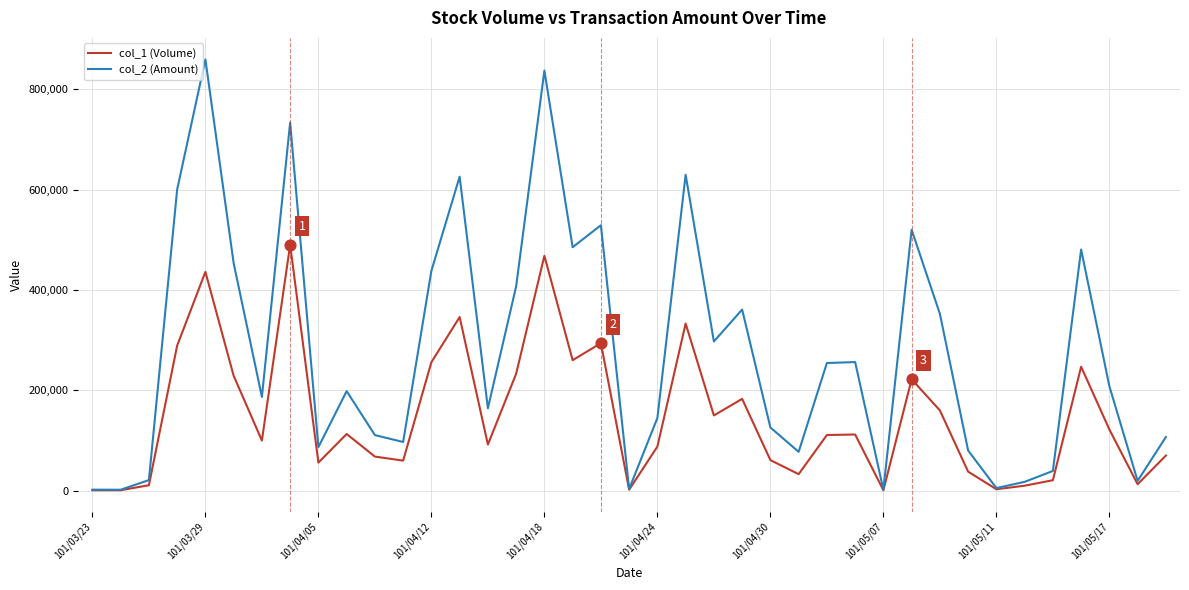

Which series has the largest total across all categories?

col_2 (Amount)